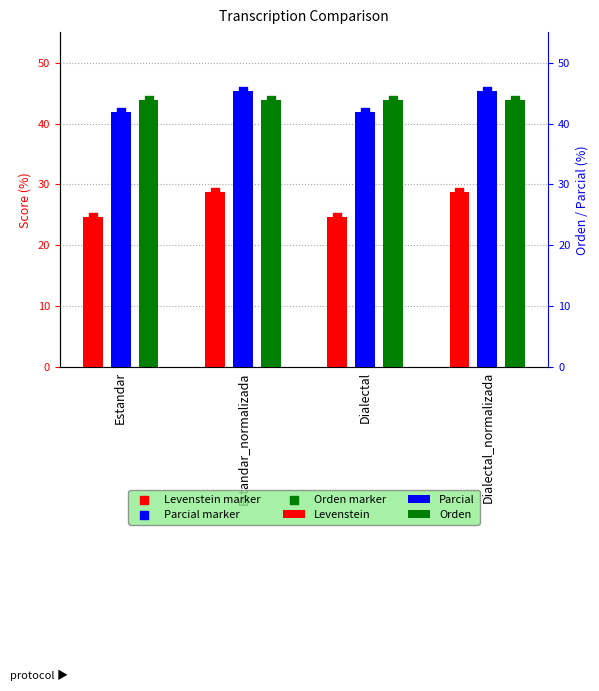

At how many categories does at least one series exceed 34?

4